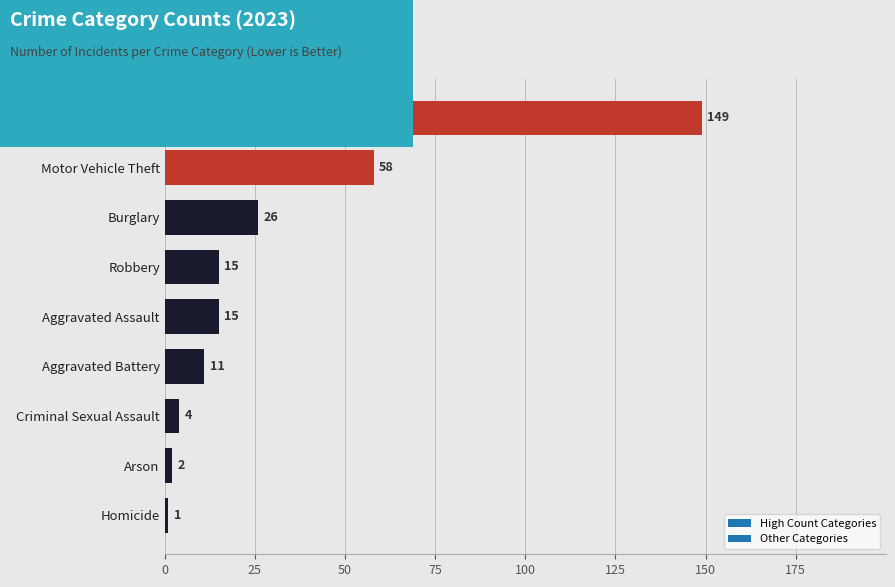

Reading bottom to top, extract all data points from this chart.

Homicide=1	Arson=2	Criminal Sexual Assault=4	Aggravated Battery=11	Aggravated Assault=15	Robbery=15	Burglary=26	Motor Vehicle Theft=58	Theft=149